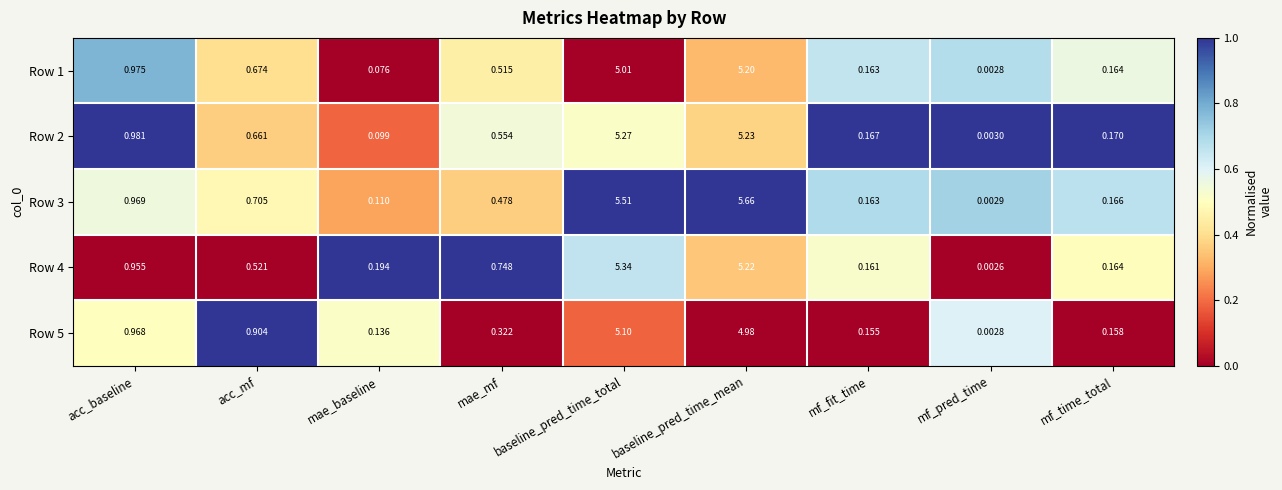

Rank the series at baseline_pred_time_mean from highest to lowest value.

Row 3, Row 2, Row 4, Row 1, Row 5